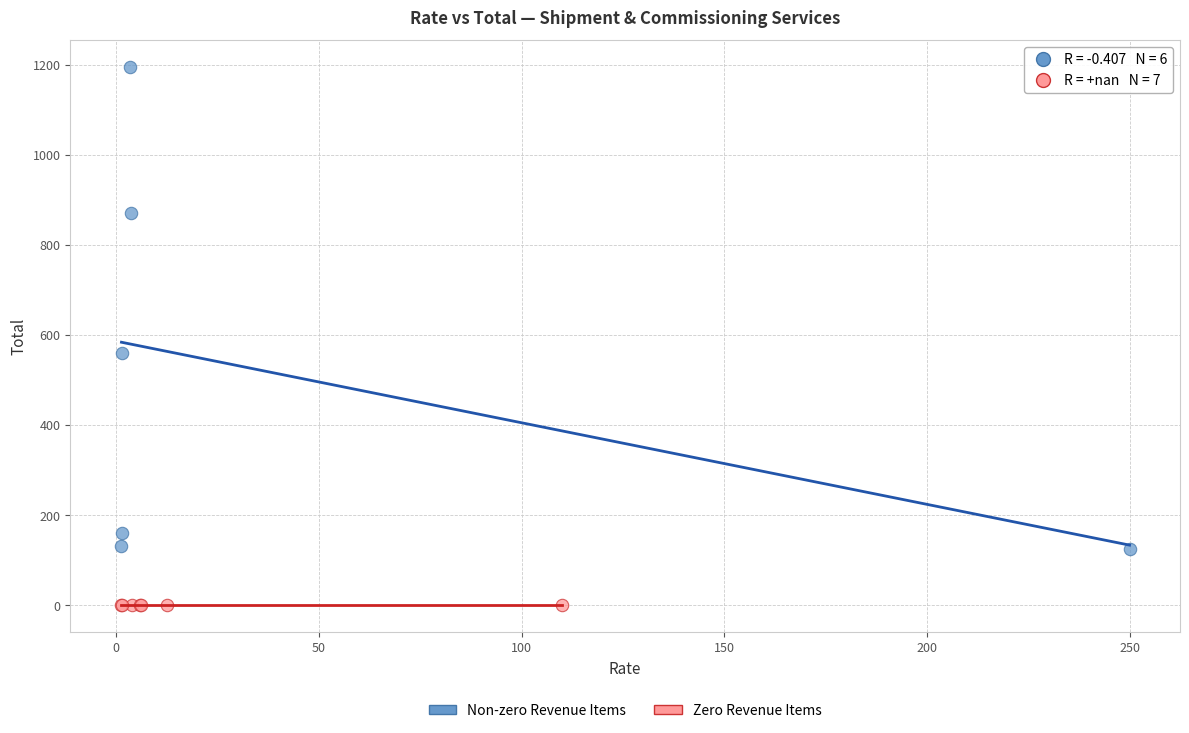

Which series contains the lowest Y value?

Zero Revenue Items